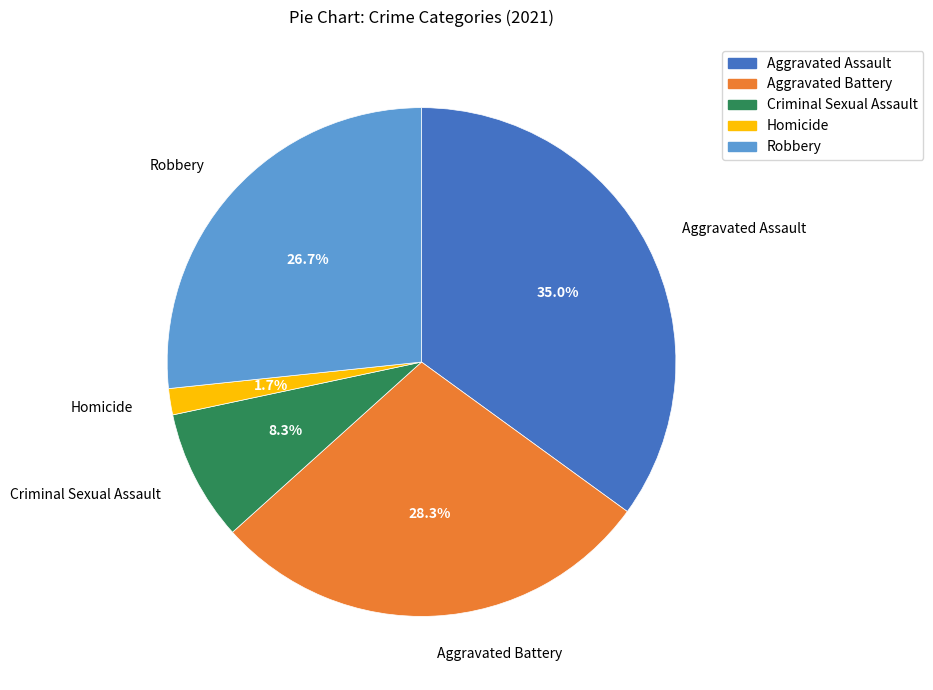

What is the ratio of the value at Aggravated Assault to the value at Aggravated Battery?

1.2